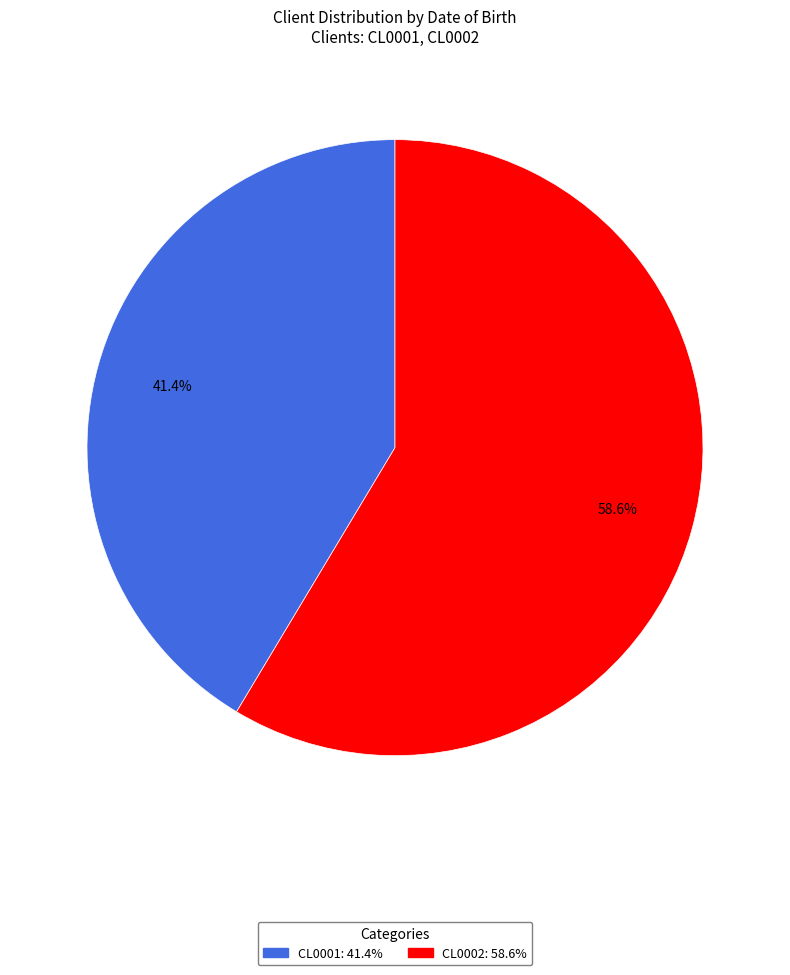

To the nearest percent, what is the combined percentage of CL0001 and CL0002?

100%